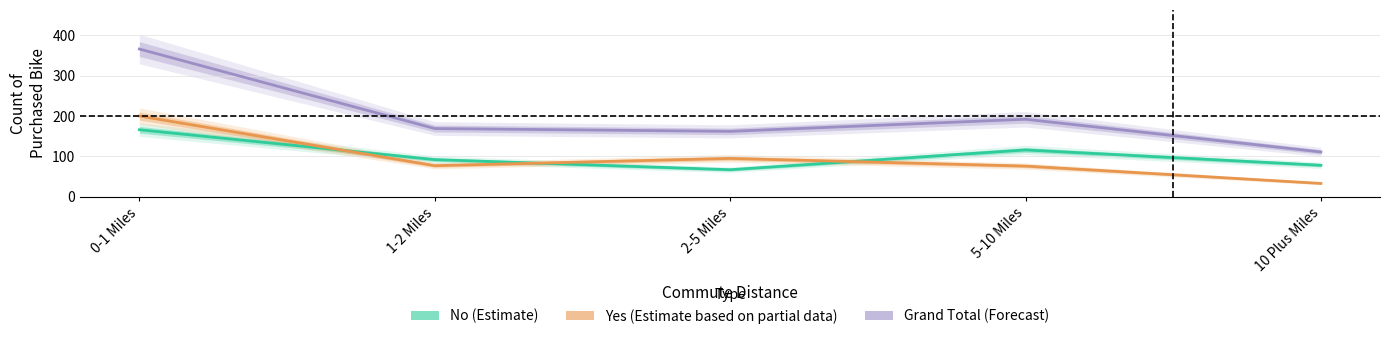

What is the smallest value displayed?

33